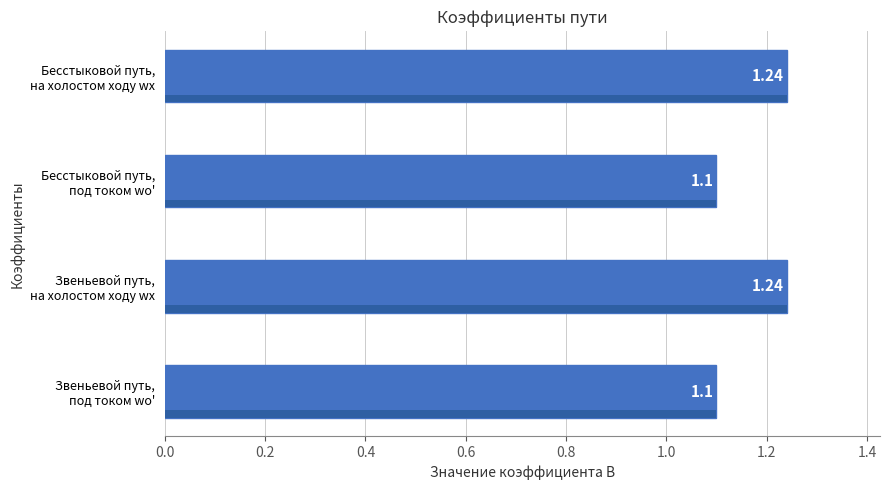

Between Бесстыковой путь, на холостом ходу wх and Звеньевой путь, под током wо', which is larger?

Бесстыковой путь, на холостом ходу wх